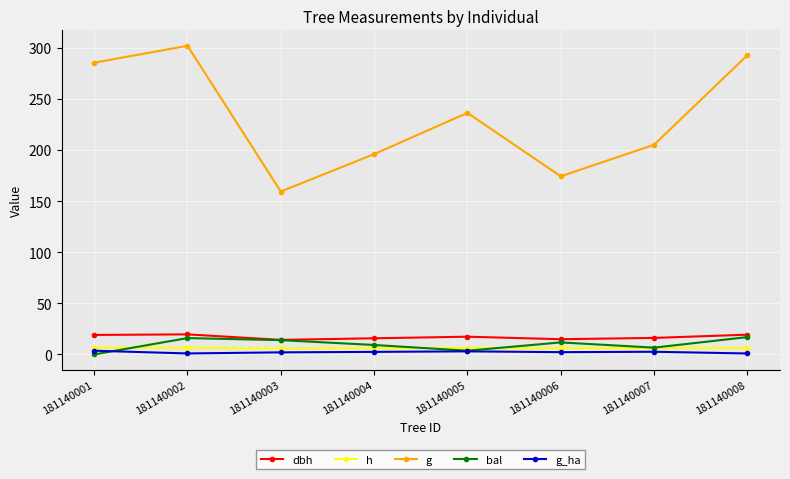

What is the value of the bal point at the 3rd from the left?

14.0